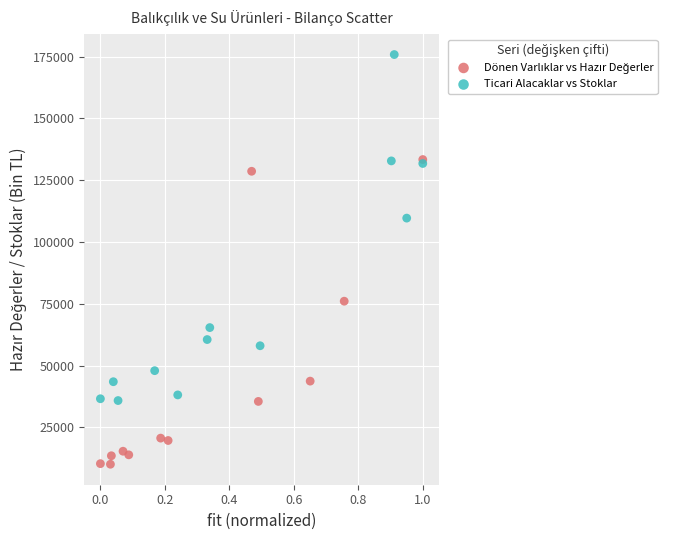

Which series contains the highest Y value?

Ticari Alacaklar vs Stoklar